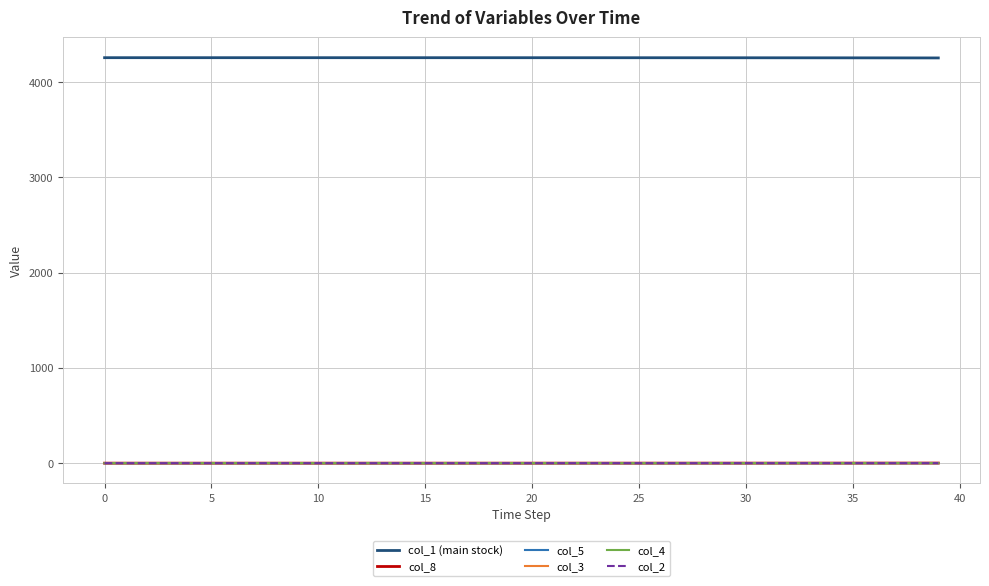

What is the minimum value for col_1 (main stock)?

4253.3